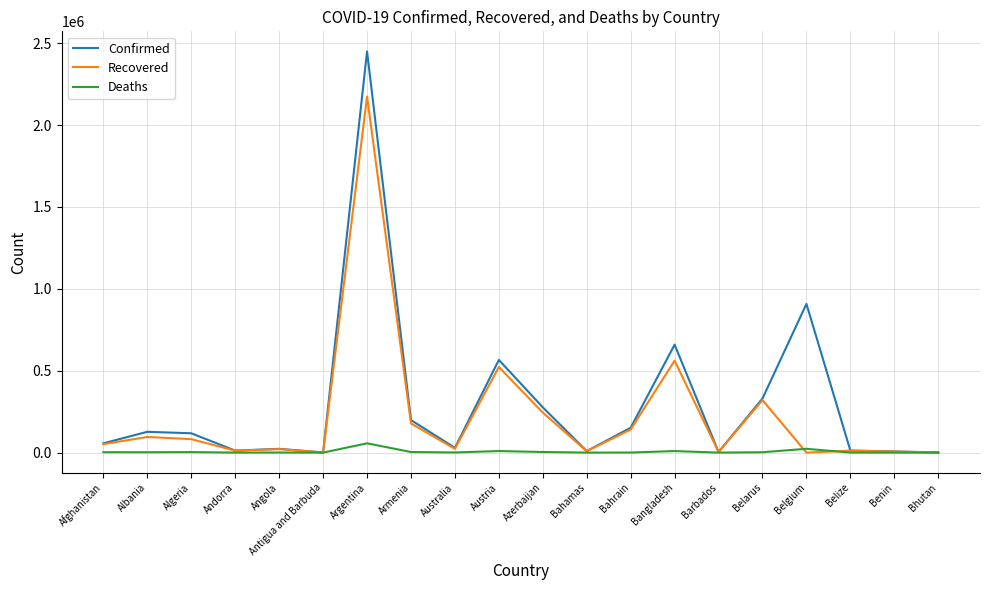

Between Azerbaijan and Benin, which series saw the biggest shift?

Confirmed